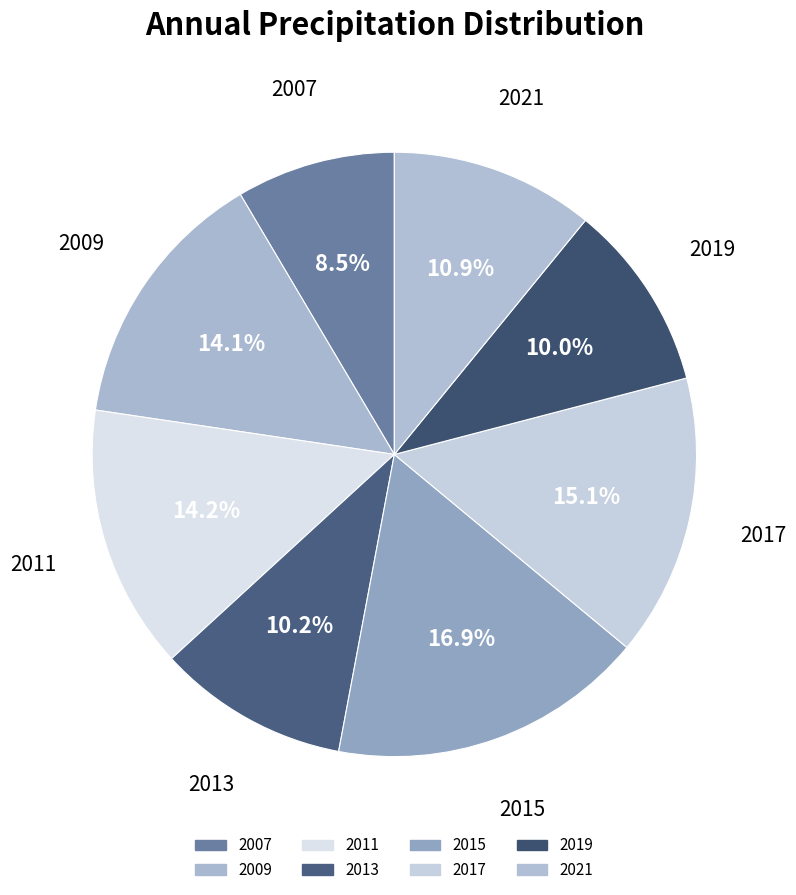

Rank the categories by value from highest to lowest.

2015, 2017, 2011, 2009, 2021, 2013, 2019, 2007